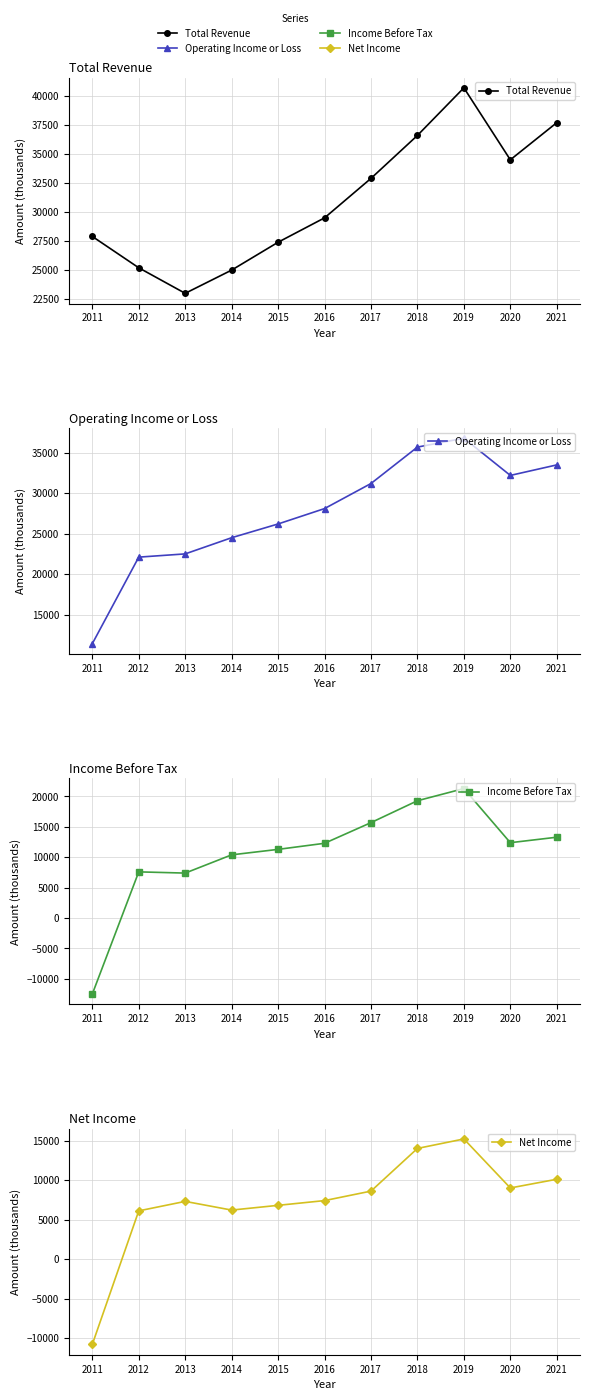

What is the difference between the maximum and minimum values in the Net Income series?

26000